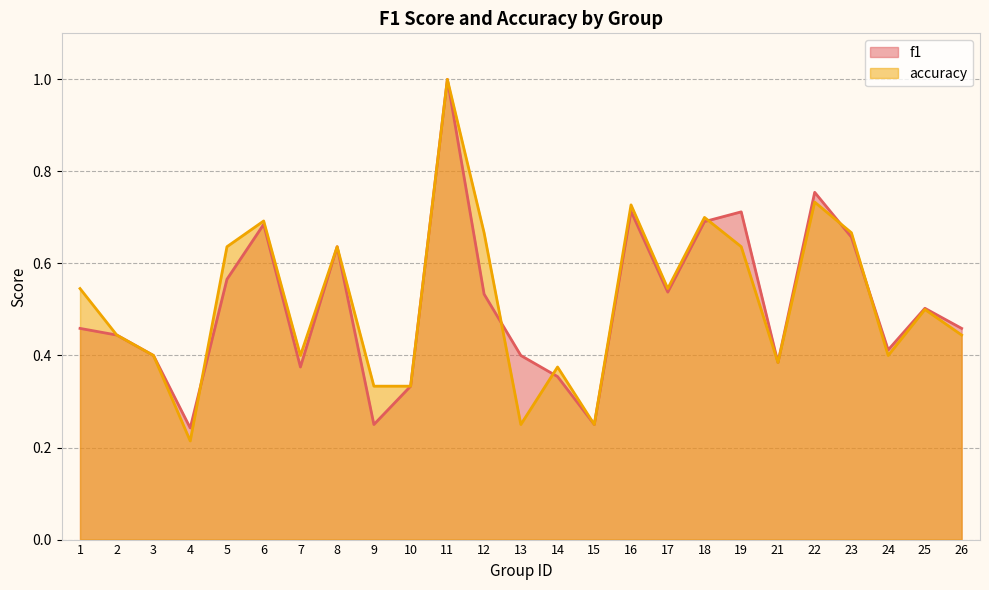

True or false: f1 has more than 2 interior local peaks.

True